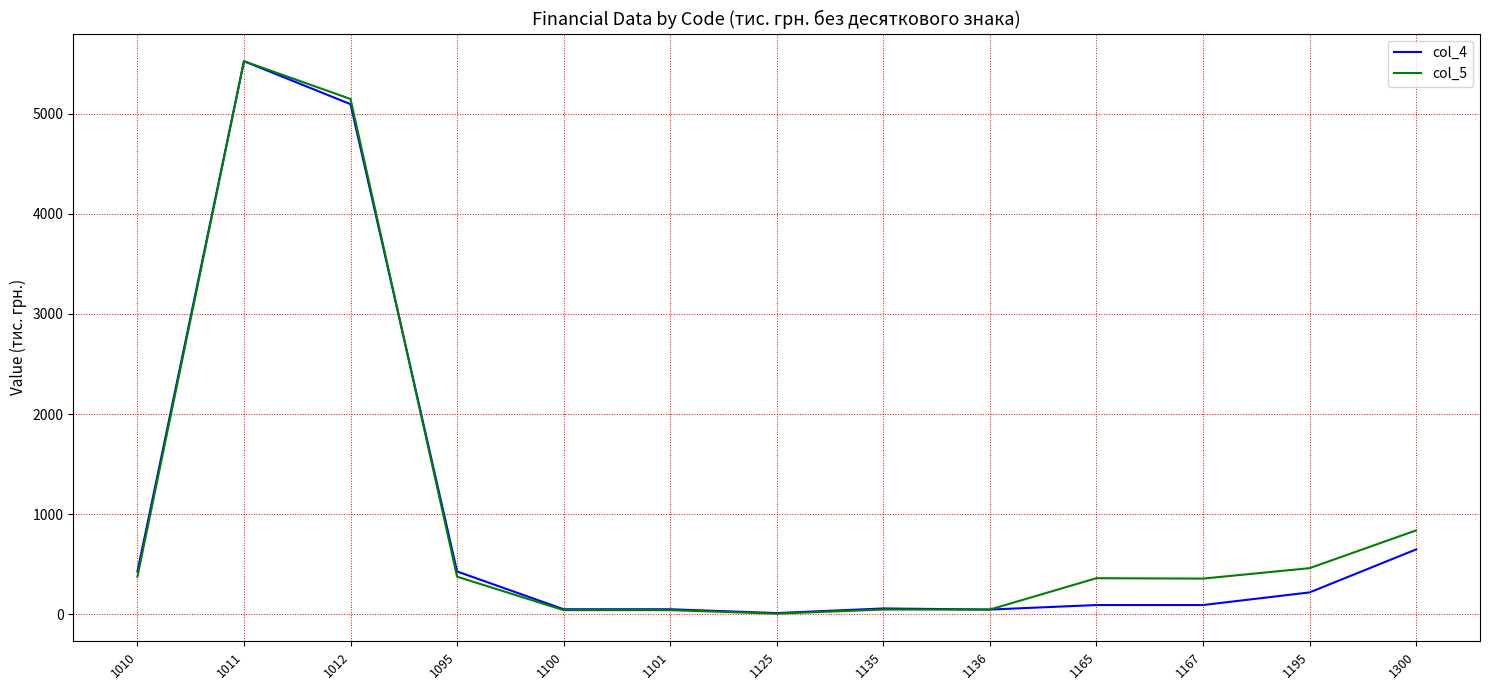

Is it true that col_5 equals 5145 at 1012?

True